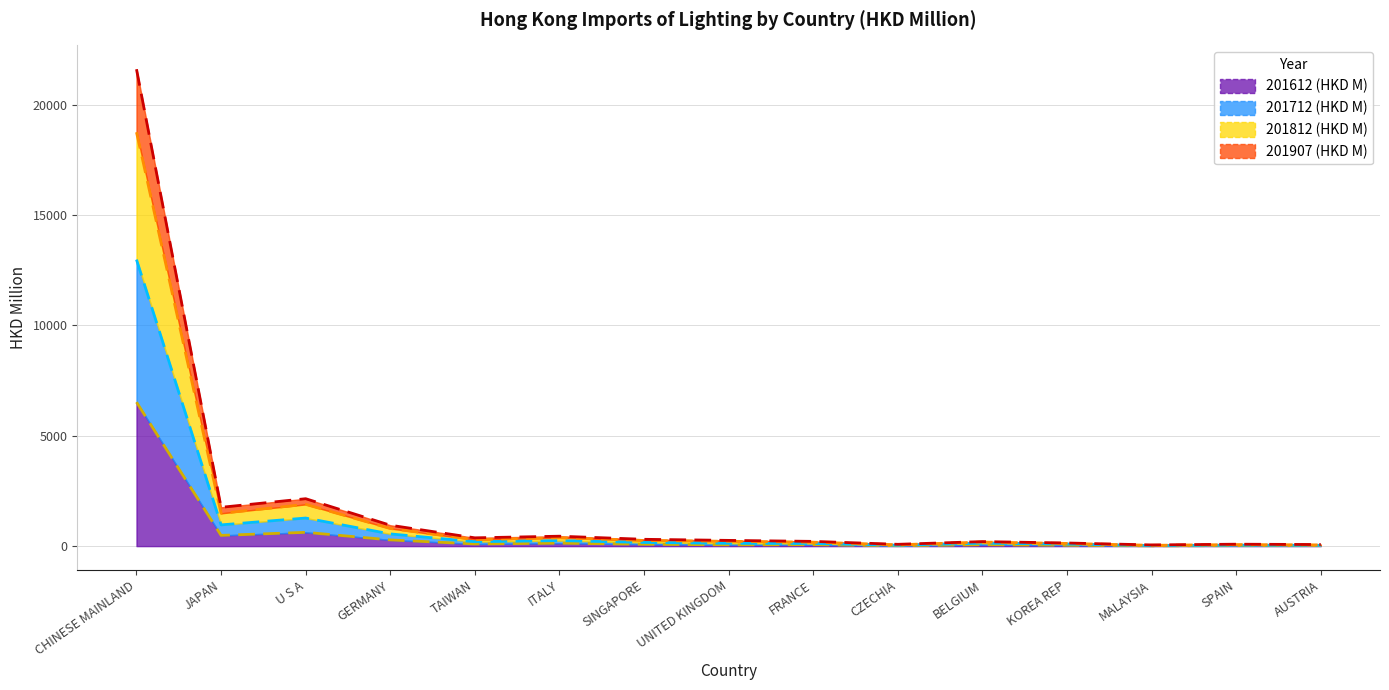

What is the total value across all series at UNITED KINGDOM?

259.8